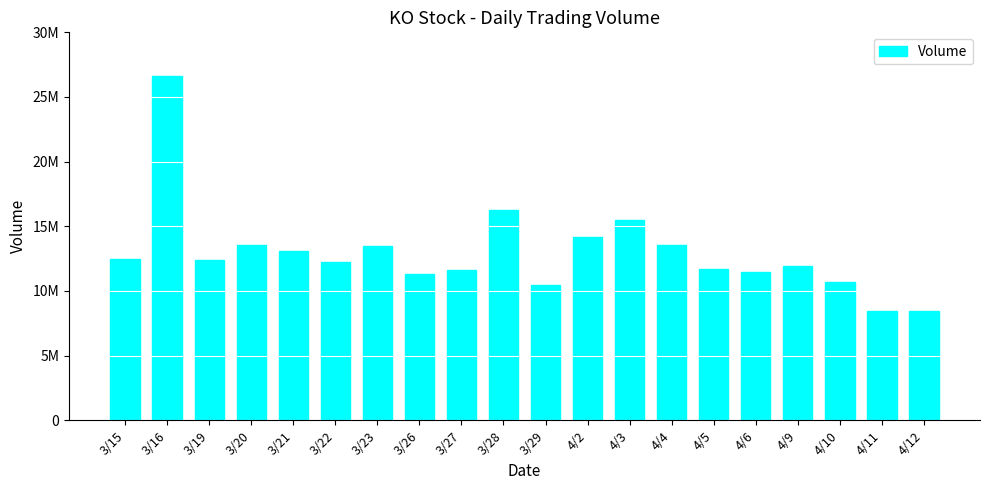

What is the difference between the maximum and minimum values?

18179016